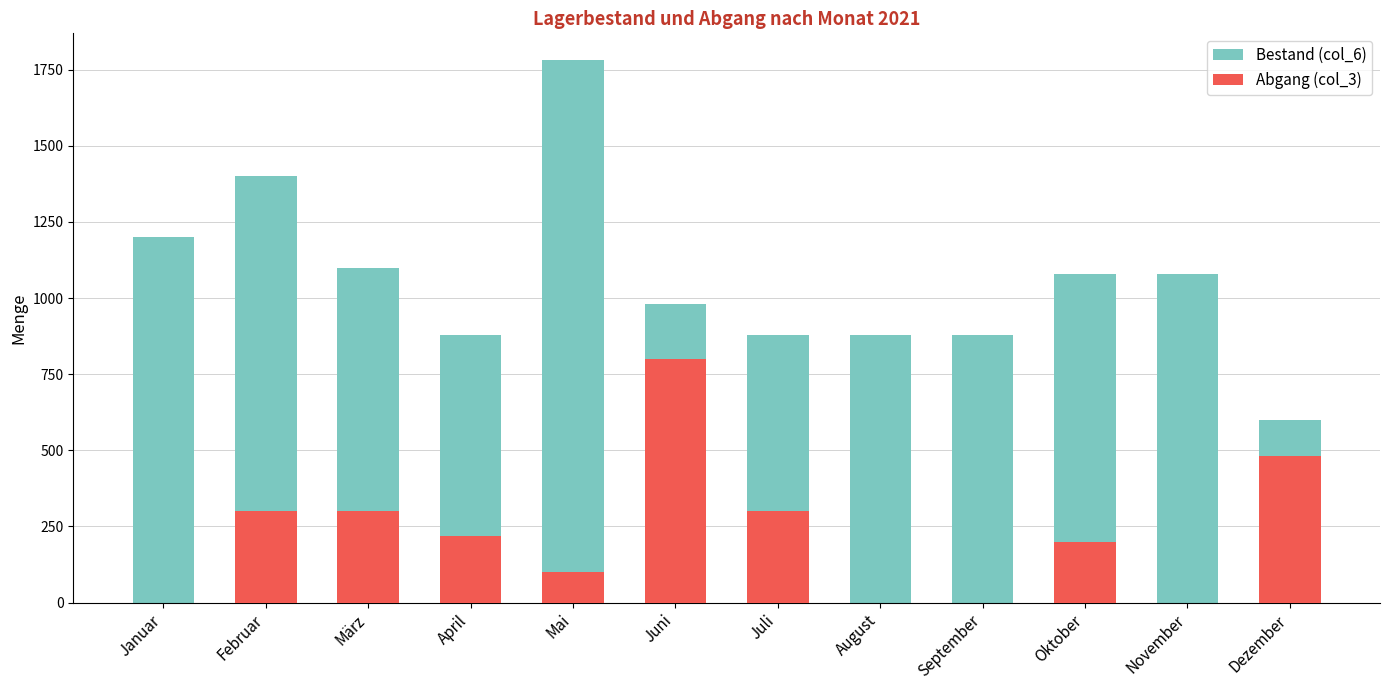

At which category is the sum across all series the highest?

Mai